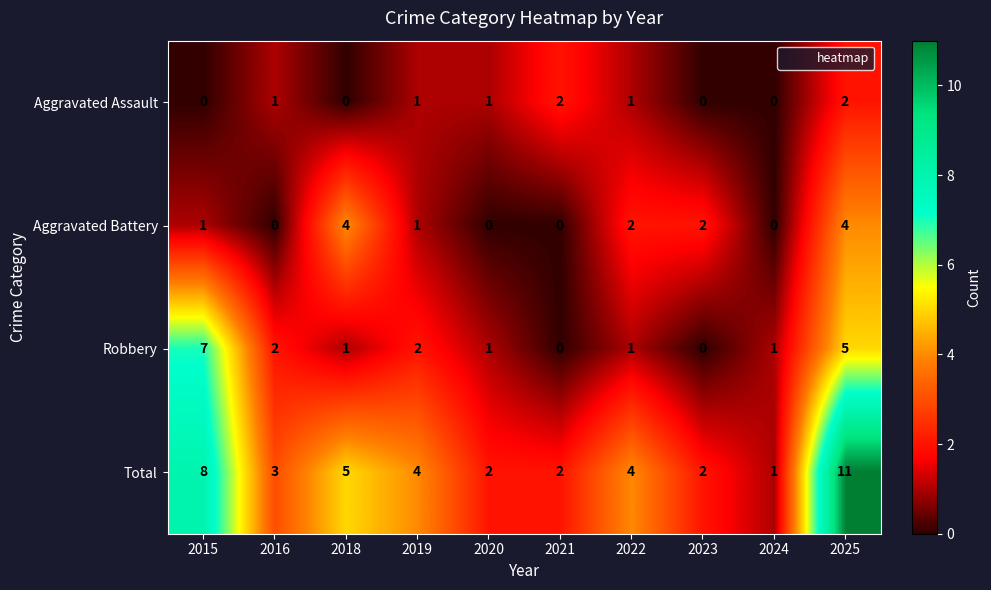

Which label corresponds to the largest value in the chart?

2025